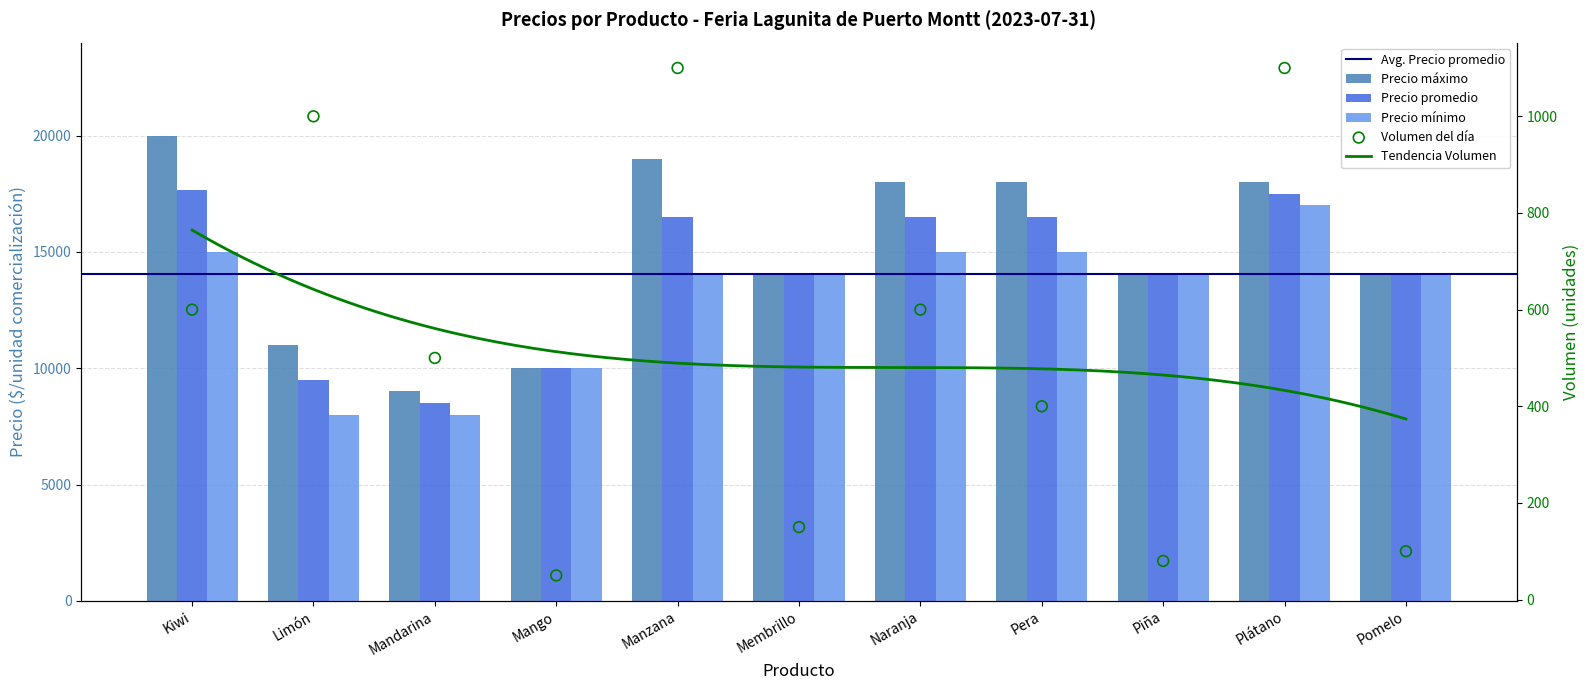

Which series reaches the minimum Y coordinate?

Volumen